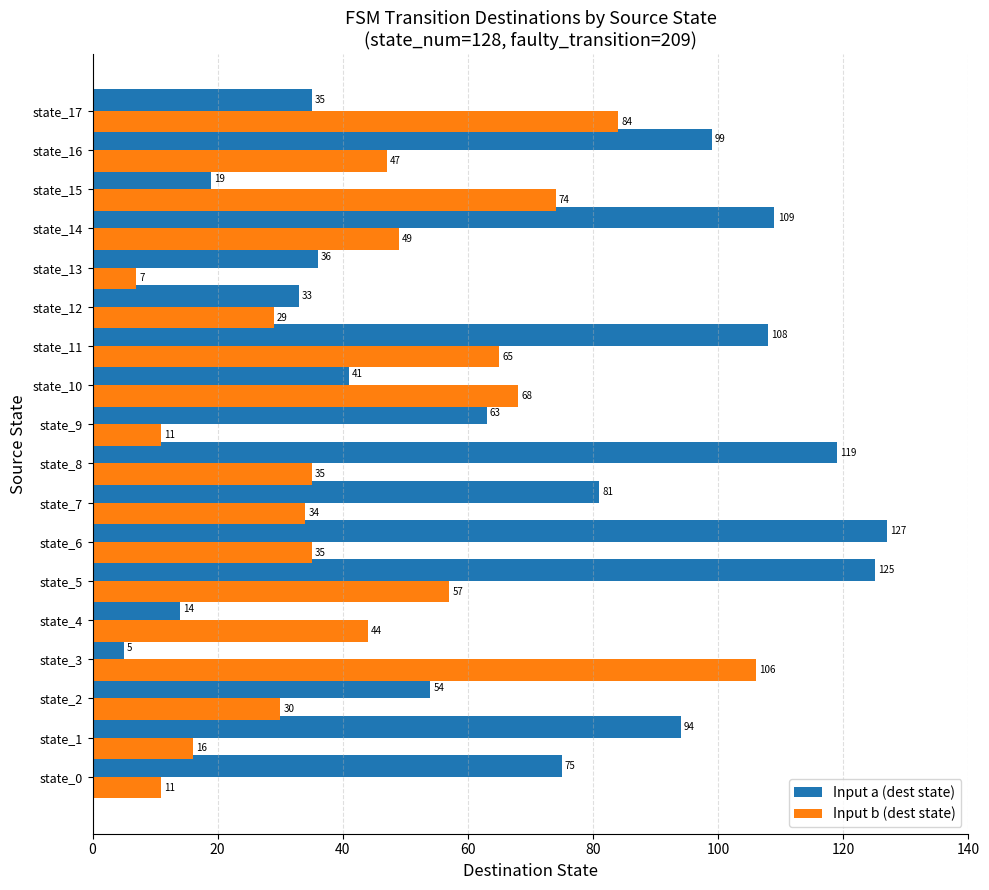

True or false: Input b (dest state) has a value of 74 at state_15.

True